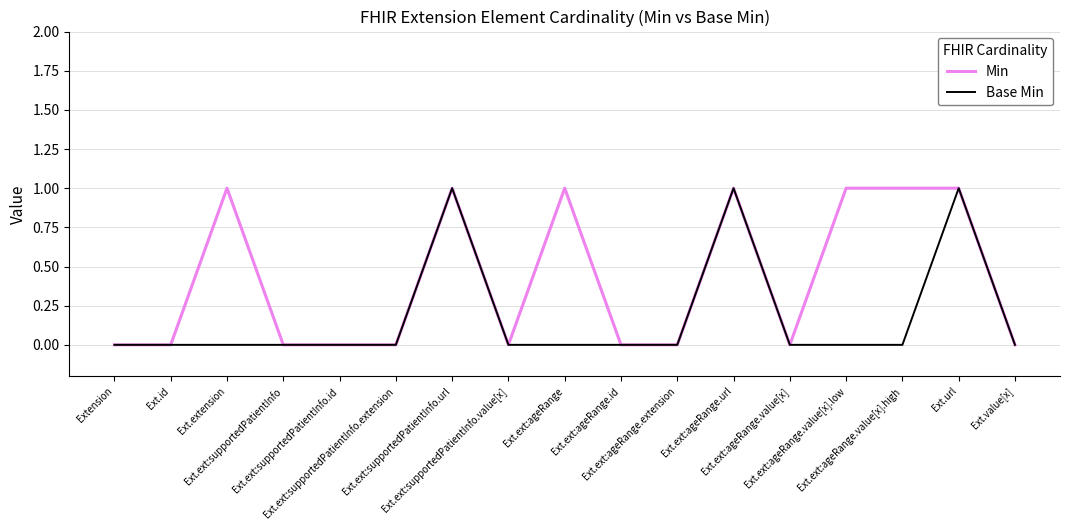

List the series in order of their overall mean, lowest first.

Base Min, Min